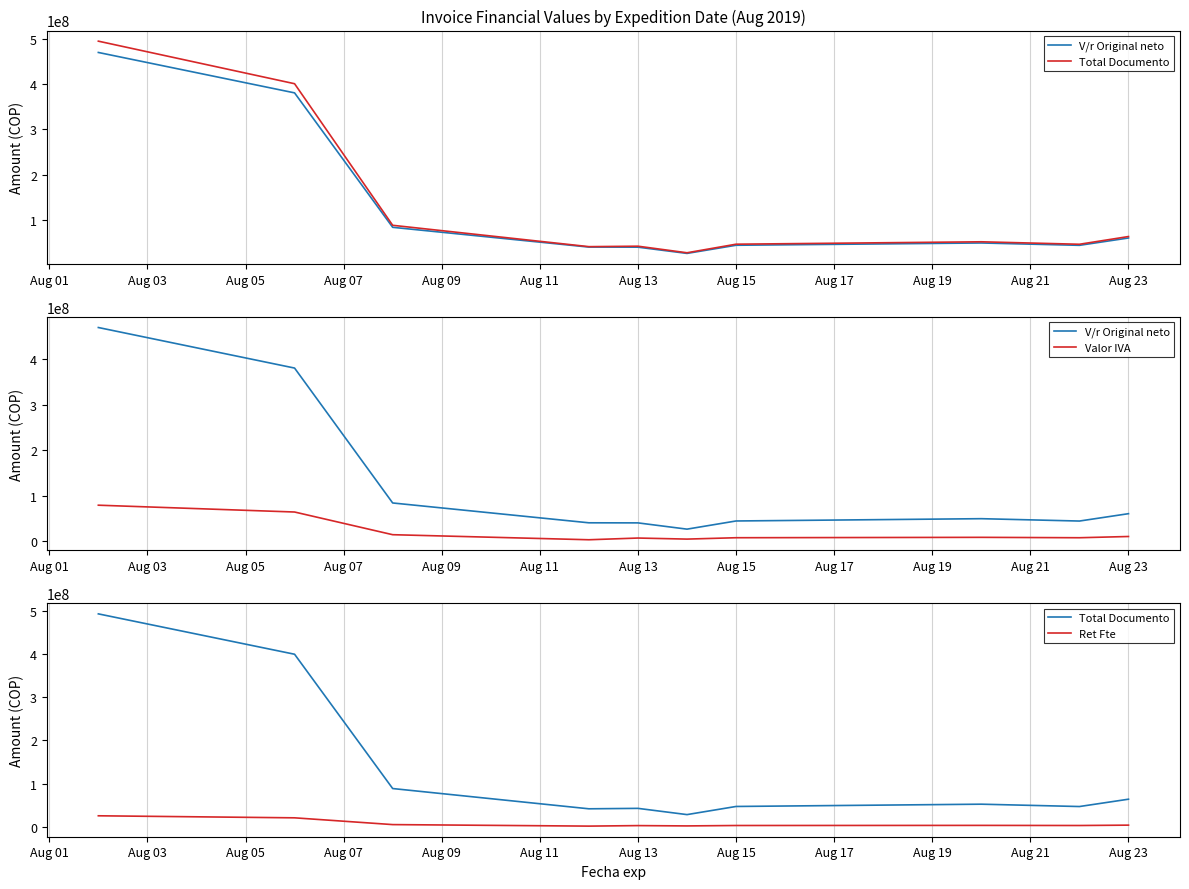

The value of V/r Original neto at Aug 05 is 28065525. True or false?

False